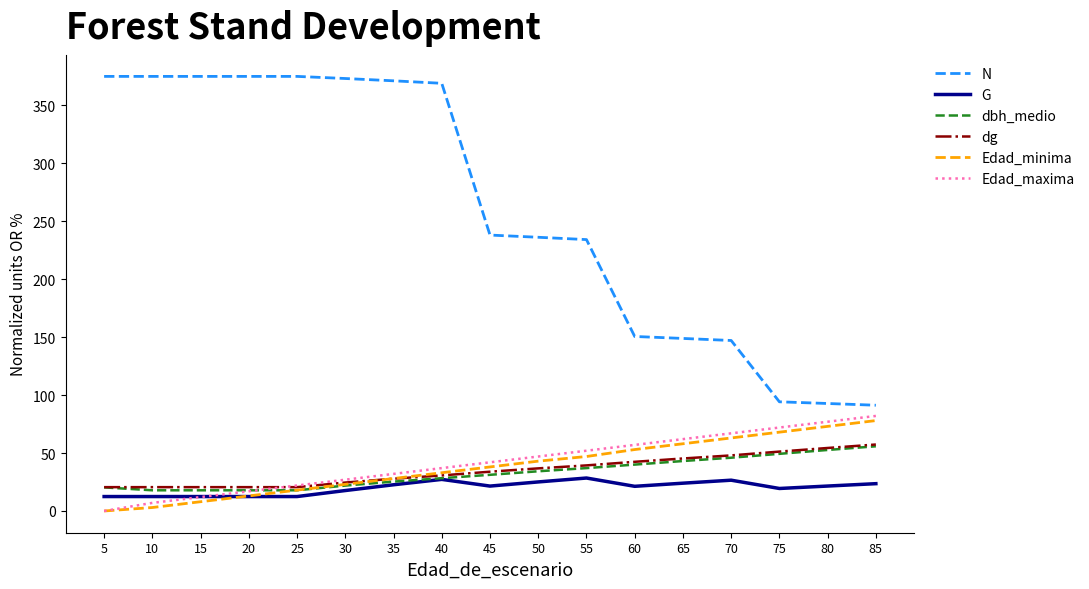

Does the chart have visible grid lines?

No